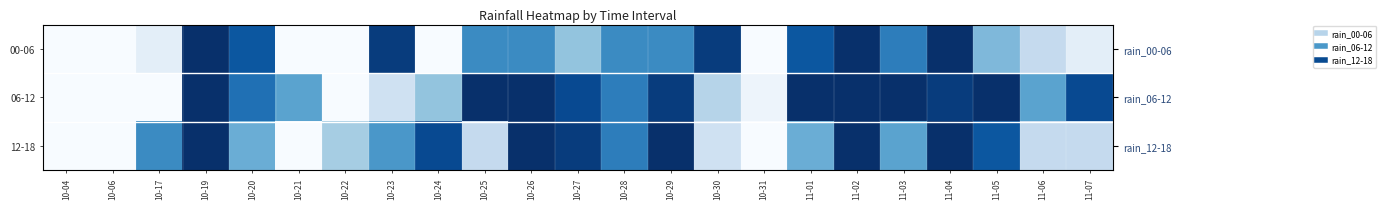

The 12-18 series shows -32 at 10-21. True or false?

False